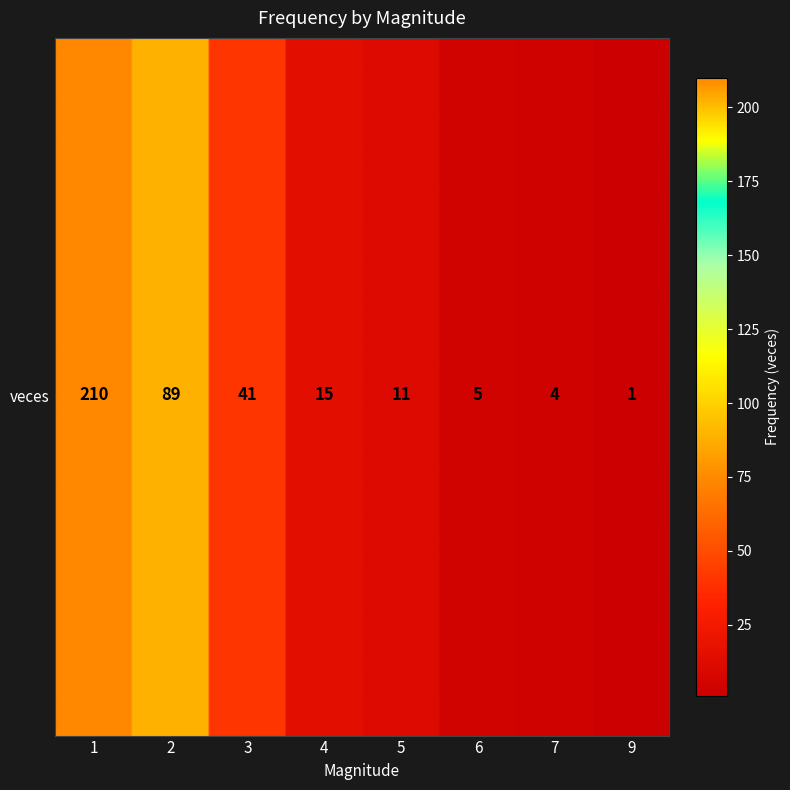

True or false: the data shows 210 at veces.

True